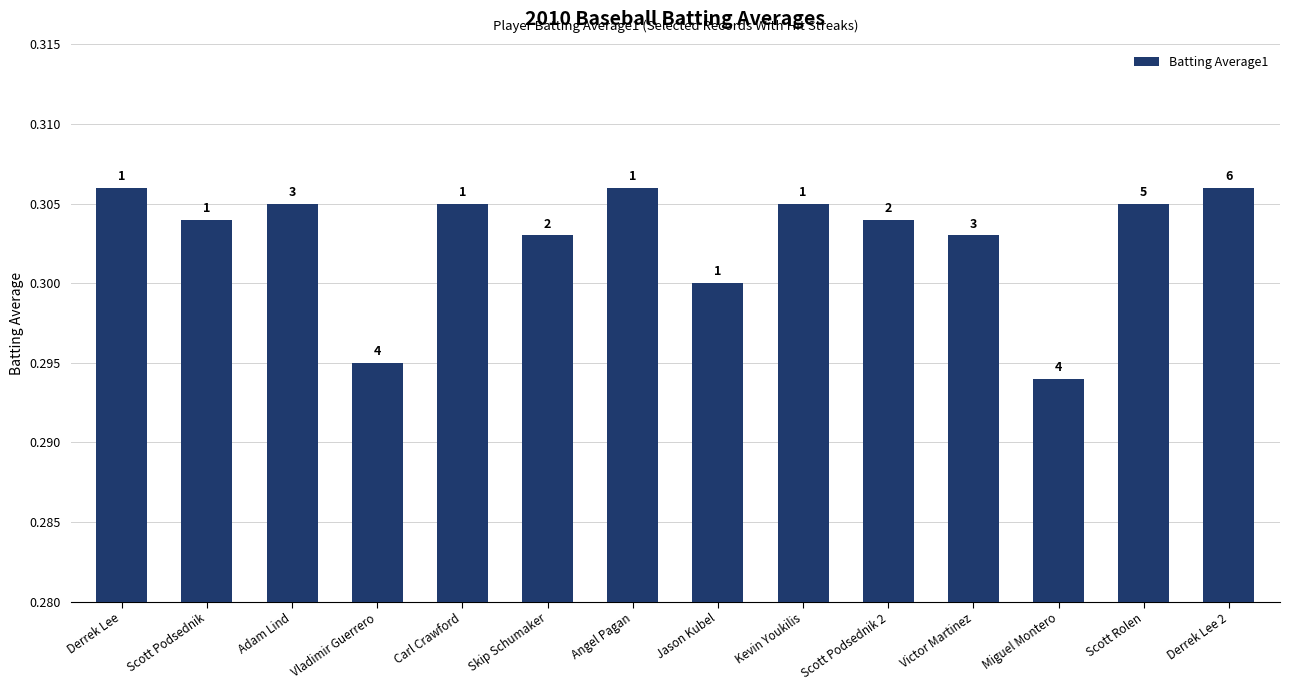

List the labels in order of value, largest first.

Derrek Lee, Angel Pagan, Derrek Lee 2, Adam Lind, Carl Crawford, Kevin Youkilis, Scott Rolen, Scott Podsednik, Scott Podsednik 2, Skip Schumaker, Victor Martinez, Jason Kubel, Vladimir Guerrero, Miguel Montero